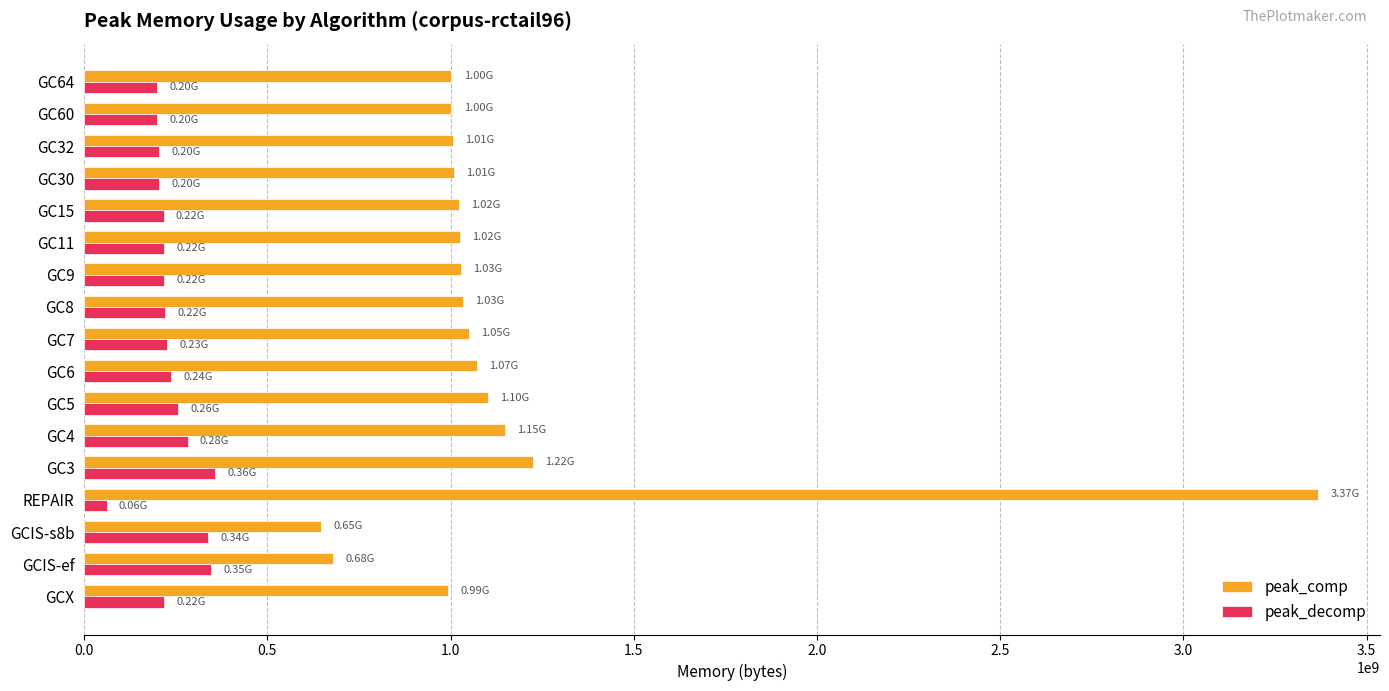

How many data points does each series have?

17